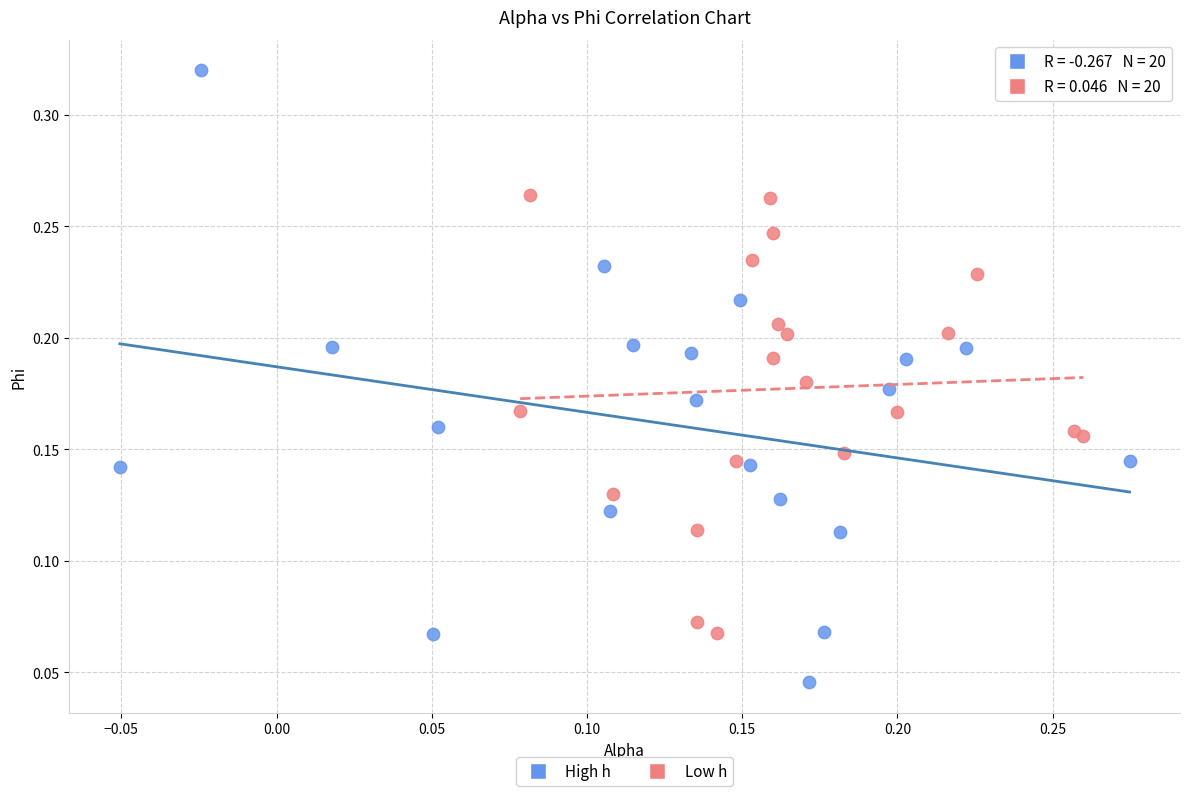

Which series reaches the maximum Y coordinate?

High h